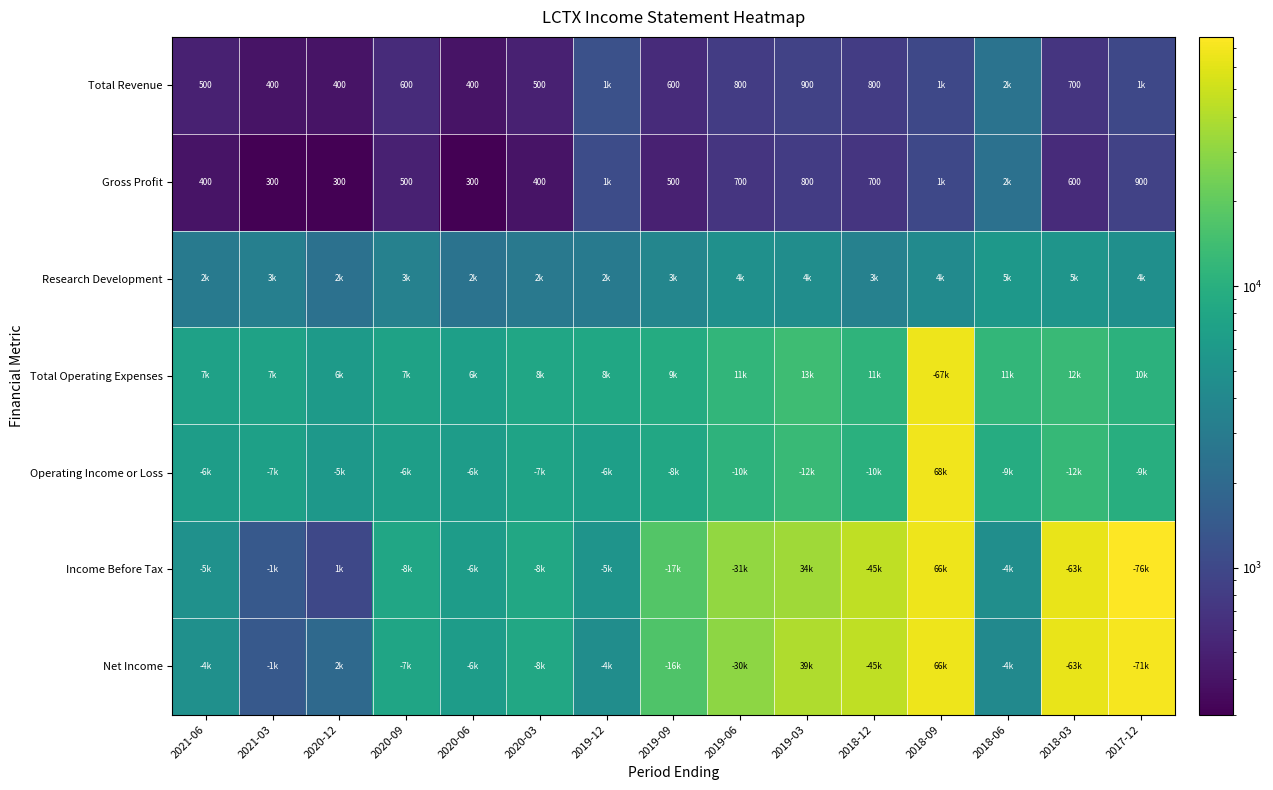

Is it true that Total Revenue equals 210 at 2021-06?

False